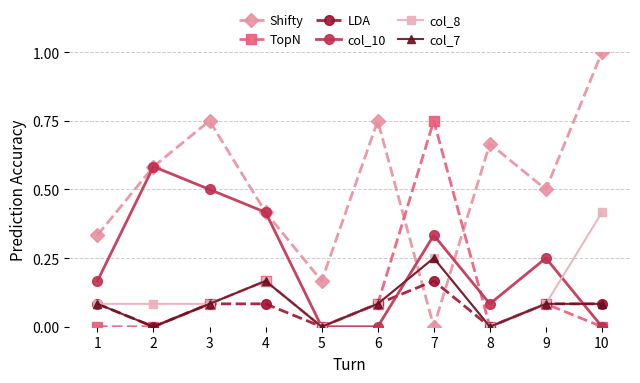

Does the chart have visible grid lines?

Yes